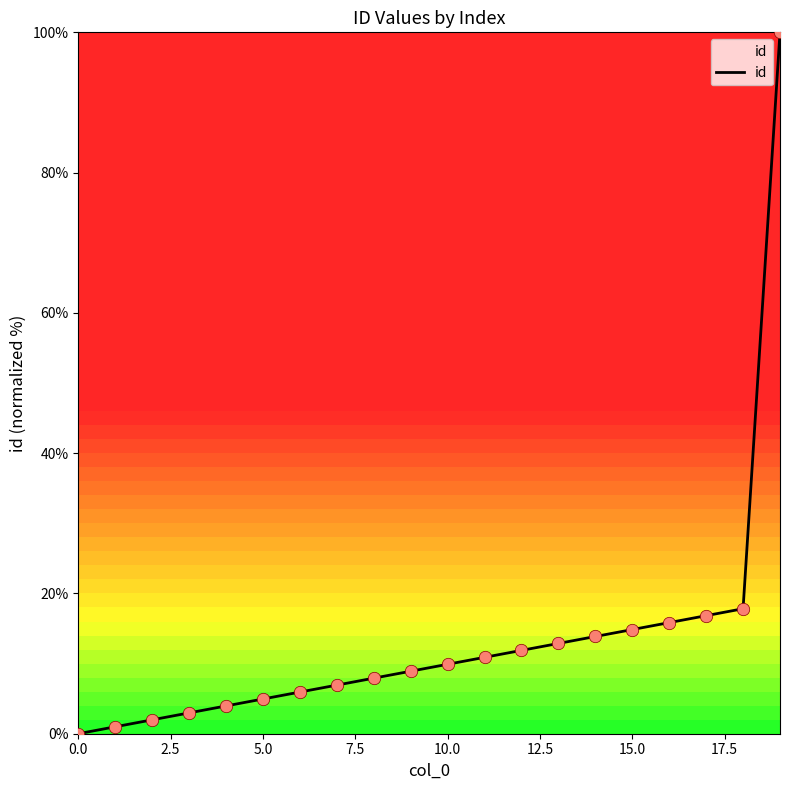

What is the difference between the maximum and minimum values?

100.0